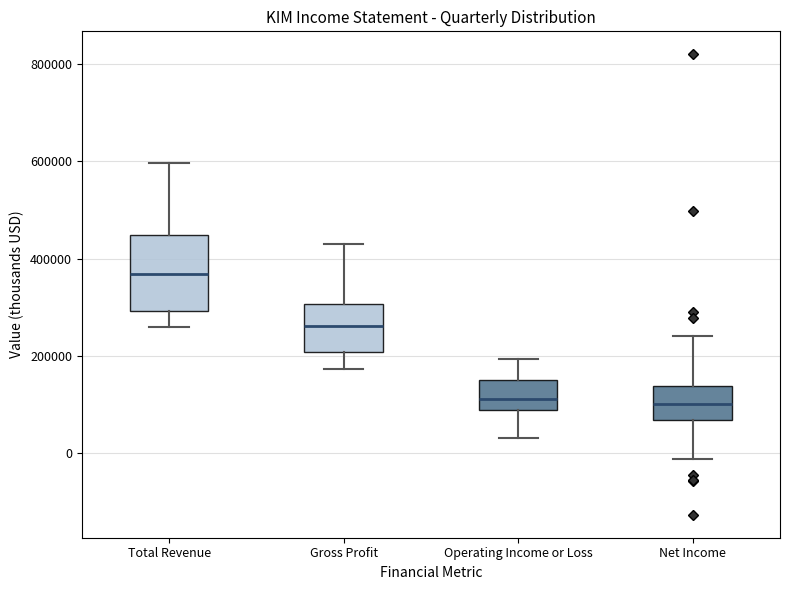

Where does the upper whisker of the box for Gross Profit end on the y-axis? The values are not printed on the chart, so give them approximately, as read against the axis.

420000